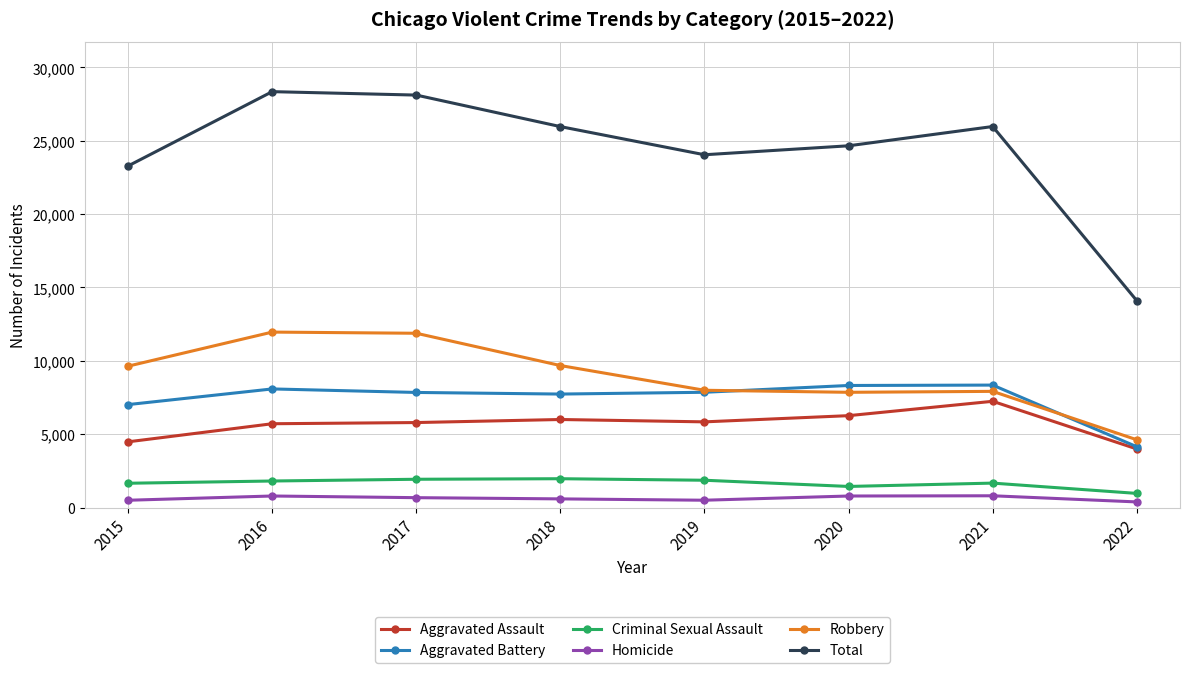

True or false: Aggravated Battery has a value of 12009 at 2016.

False